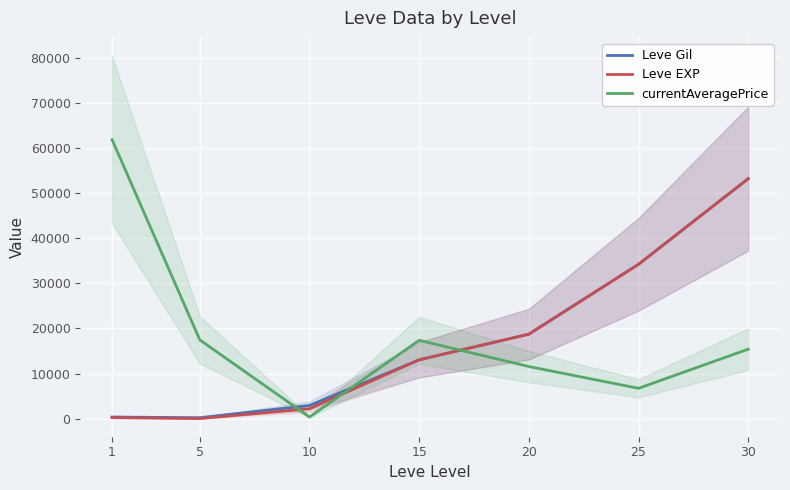

Between which two adjacent categories do Leve Gil and currentAveragePrice first intersect?

5 and 10